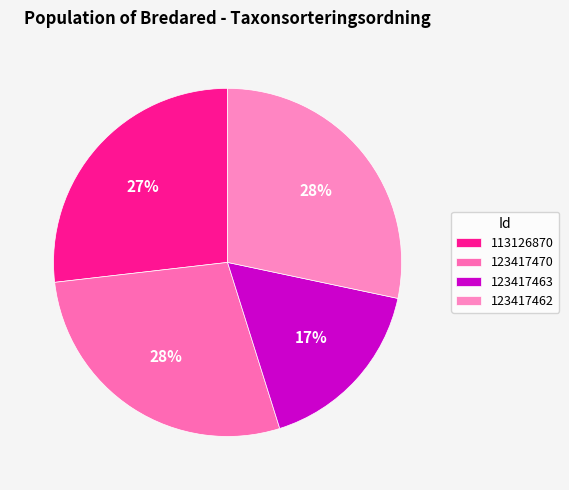

To the nearest percent, what portion does 123417462 represent?

28%